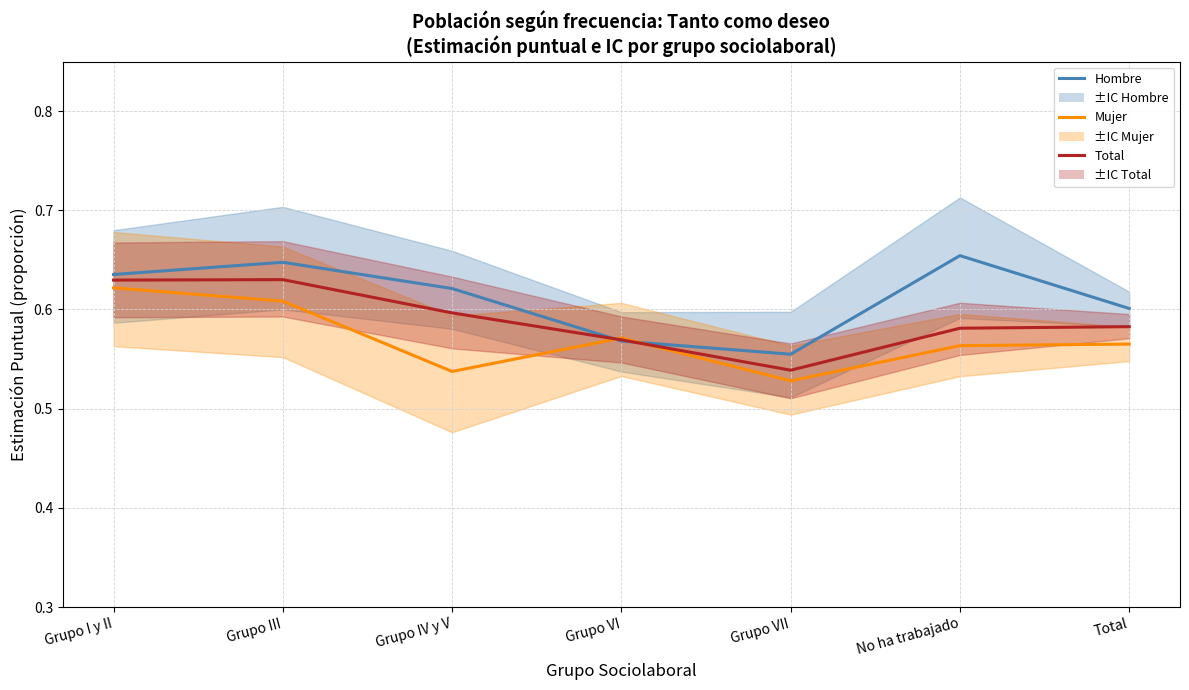

The value of Mujer at Grupo III is 0.3. True or false?

False